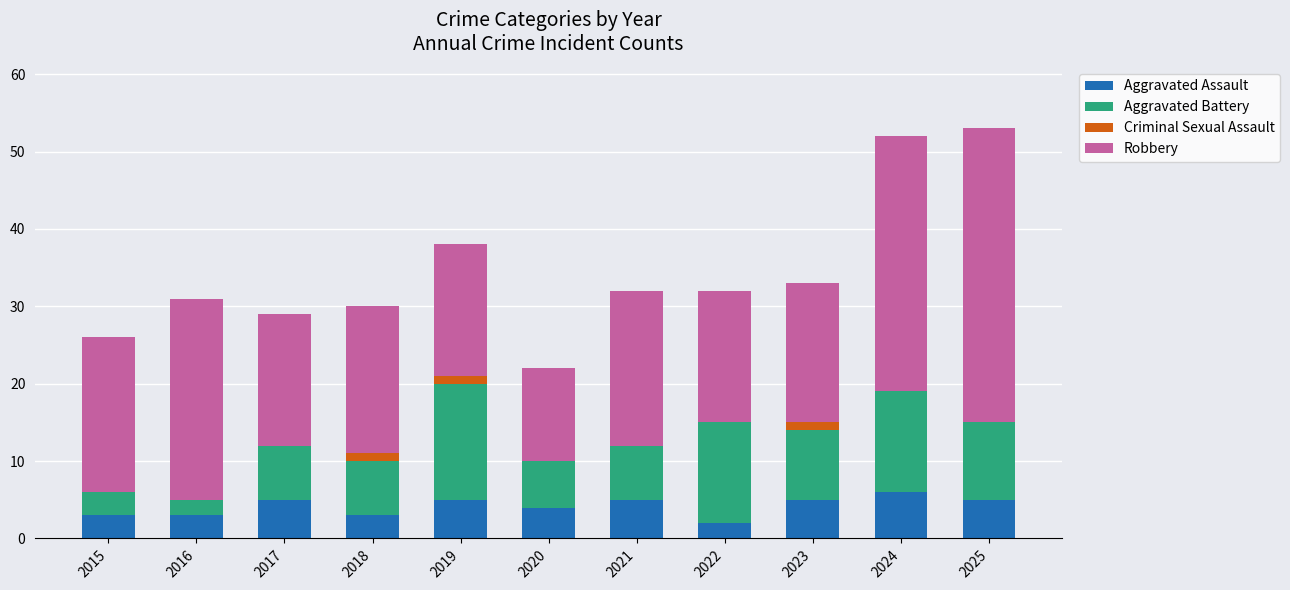

What is the highest value of the Aggravated Assault series?

6